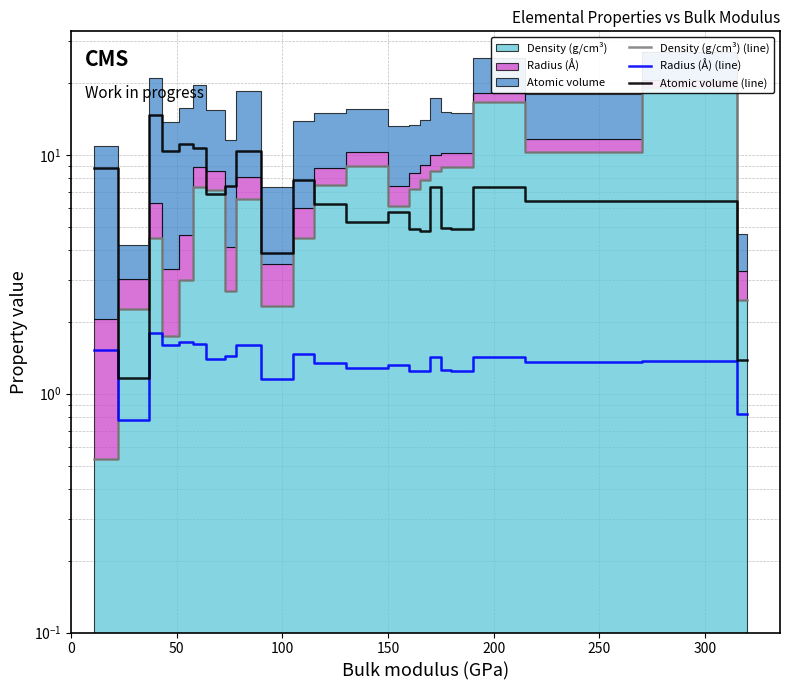

Which series ends up on top after the final intersection of Radius (Å) (line) and Density (g/cm³) (line)?

Density (g/cm³) (line)